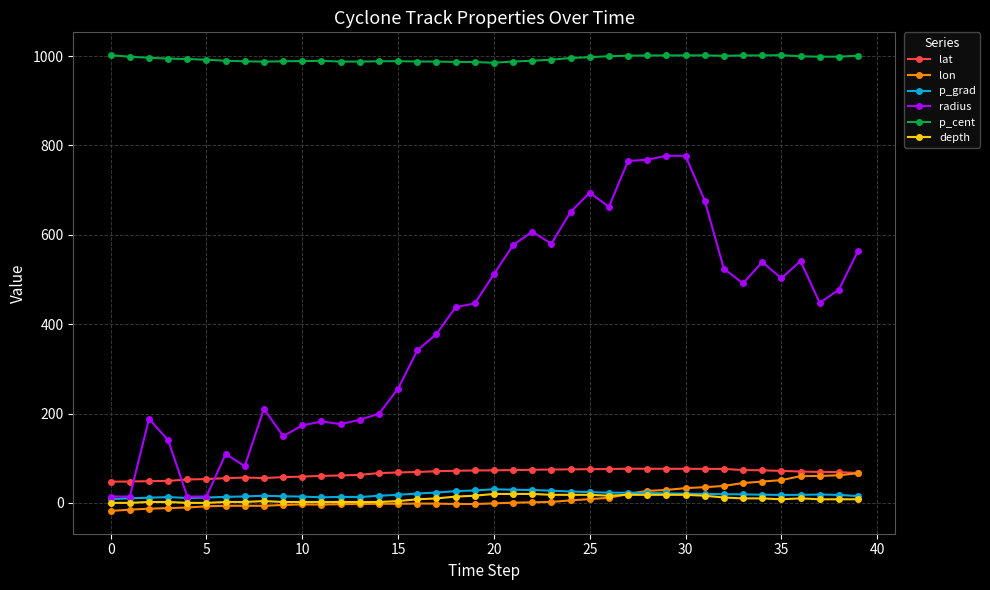

List the series in order of their peak value, lowest first.

depth, p_grad, lon, lat, radius, p_cent